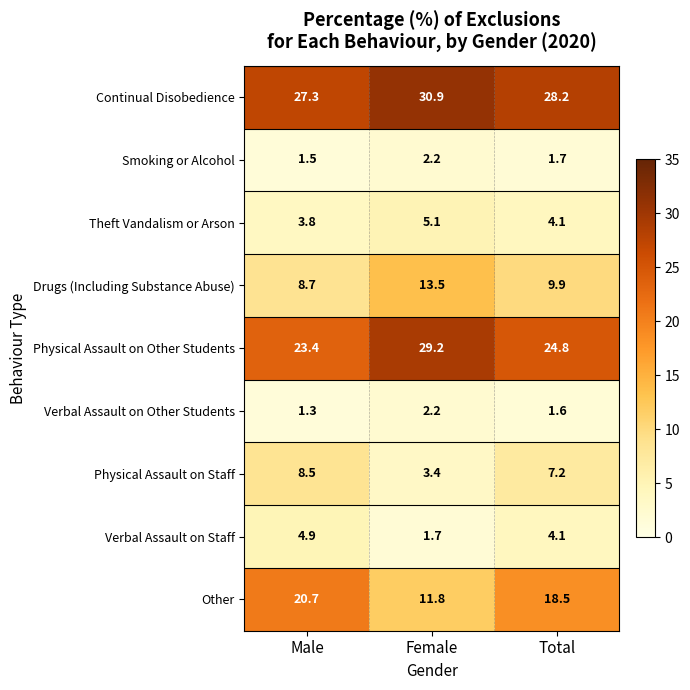

Rank the series at Male from highest to lowest value.

Continual Disobedience, Physical Assault on Other Students, Other, Drugs (Including Substance Abuse), Physical Assault on Staff, Verbal Assault on Staff, Theft Vandalism or Arson, Smoking or Alcohol, Verbal Assault on Other Students